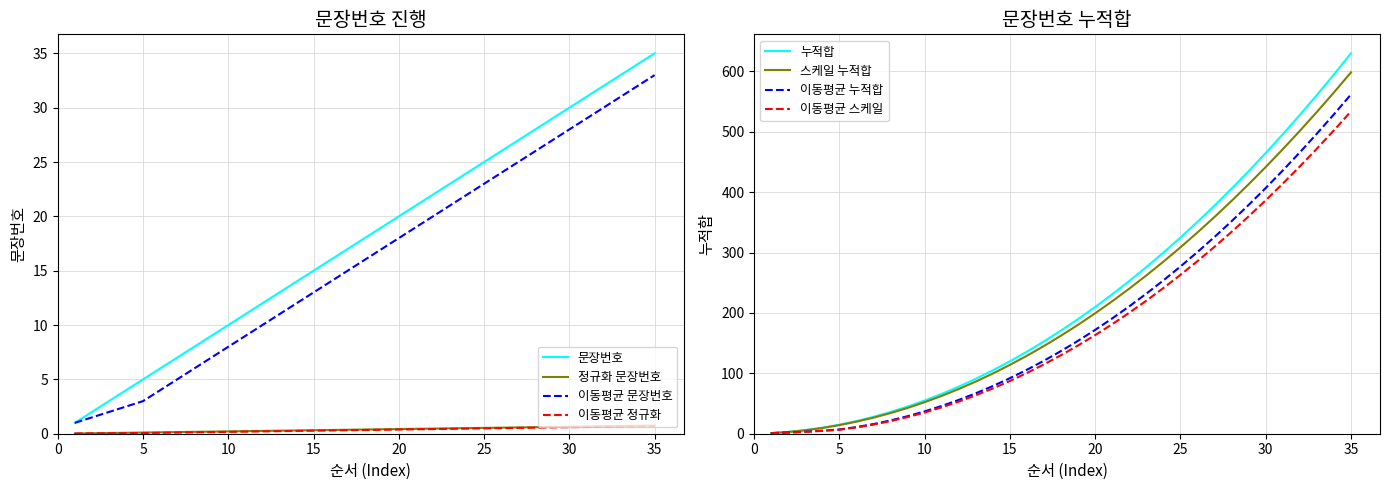

What is the minimum value shown in the chart?

1